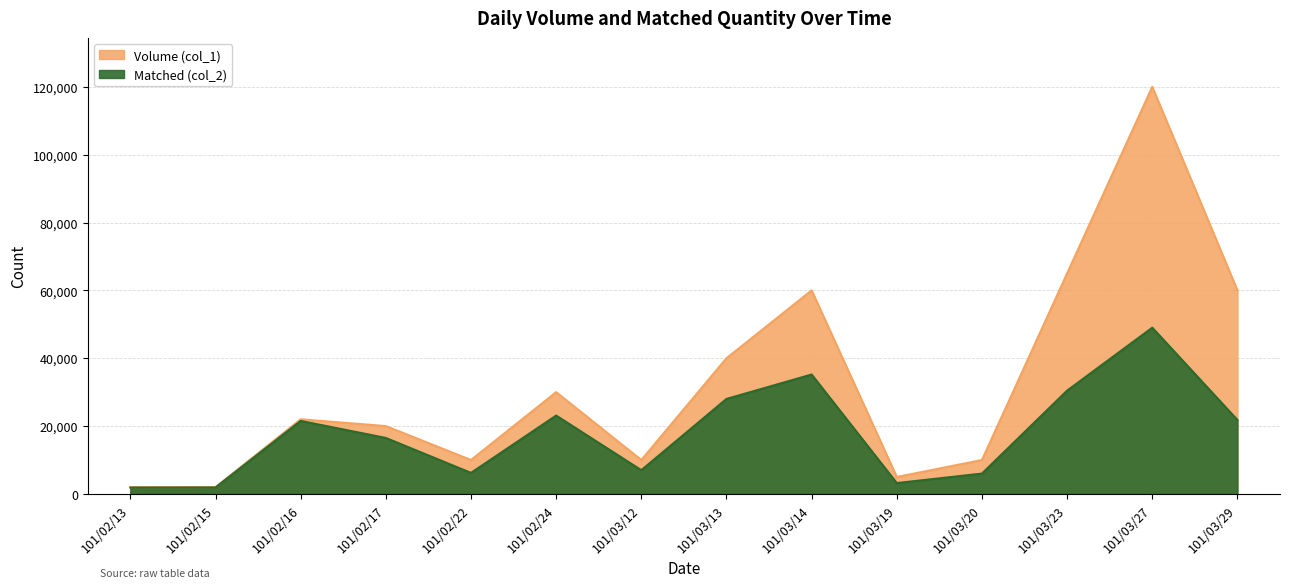

What is the difference between the maximum and minimum values in the Volume (col_1) series?

118000